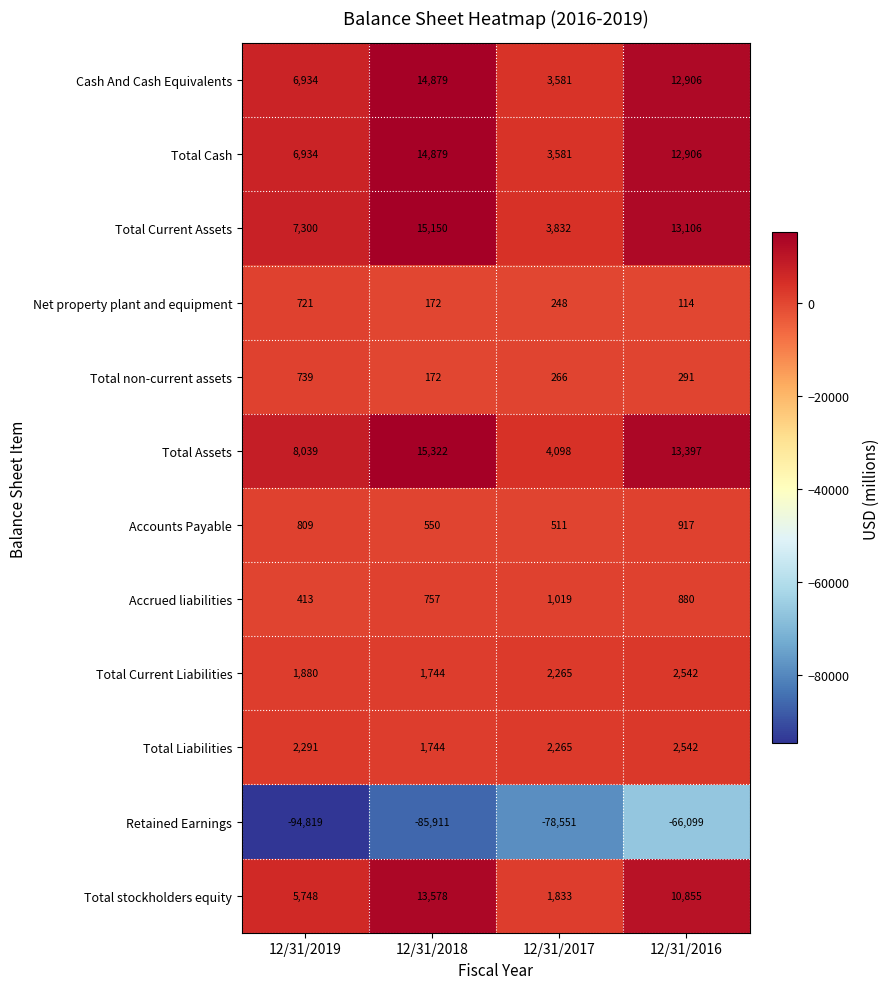

Where is Net property plant and equipment nearest to the value 417?

12/31/2017